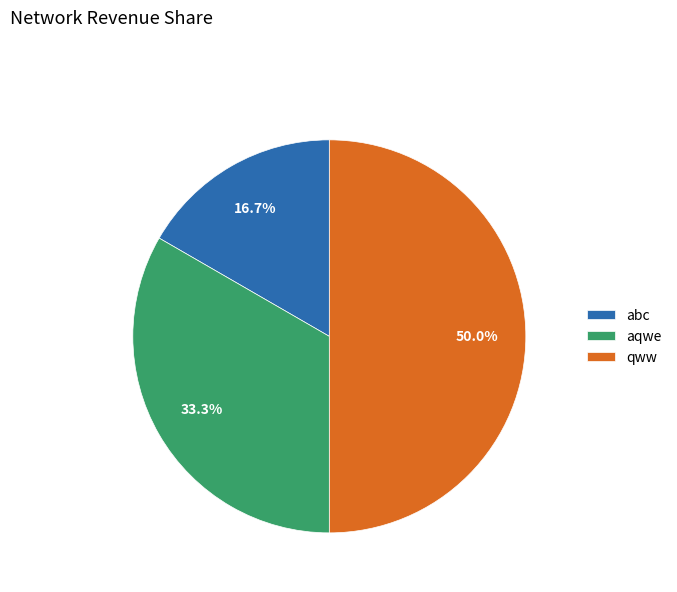

Which has a higher value, aqwe or qww?

qww